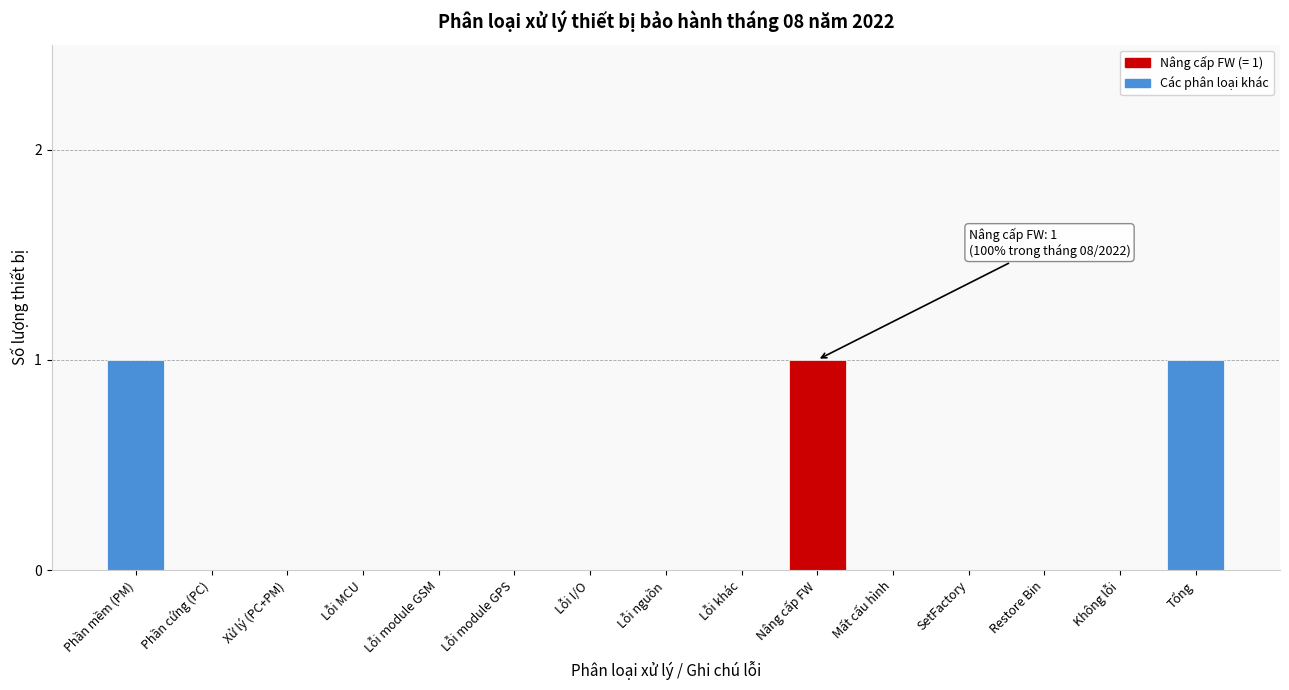

Reading left to right, extract all data points from this chart.

Phần mềm (PM)=1	Phần cứng (PC)=0	Xử lý (PC+PM)=0	Lỗi MCU=0	Lỗi module GSM=0	Lỗi module GPS=0	Lỗi I/O=0	Lỗi nguồn=0	Lỗi khác=0	Nâng cấp FW=1	Mất cấu hình=0	SetFactory=0	Restore Bin=0	Không lỗi=0	Tổng=1